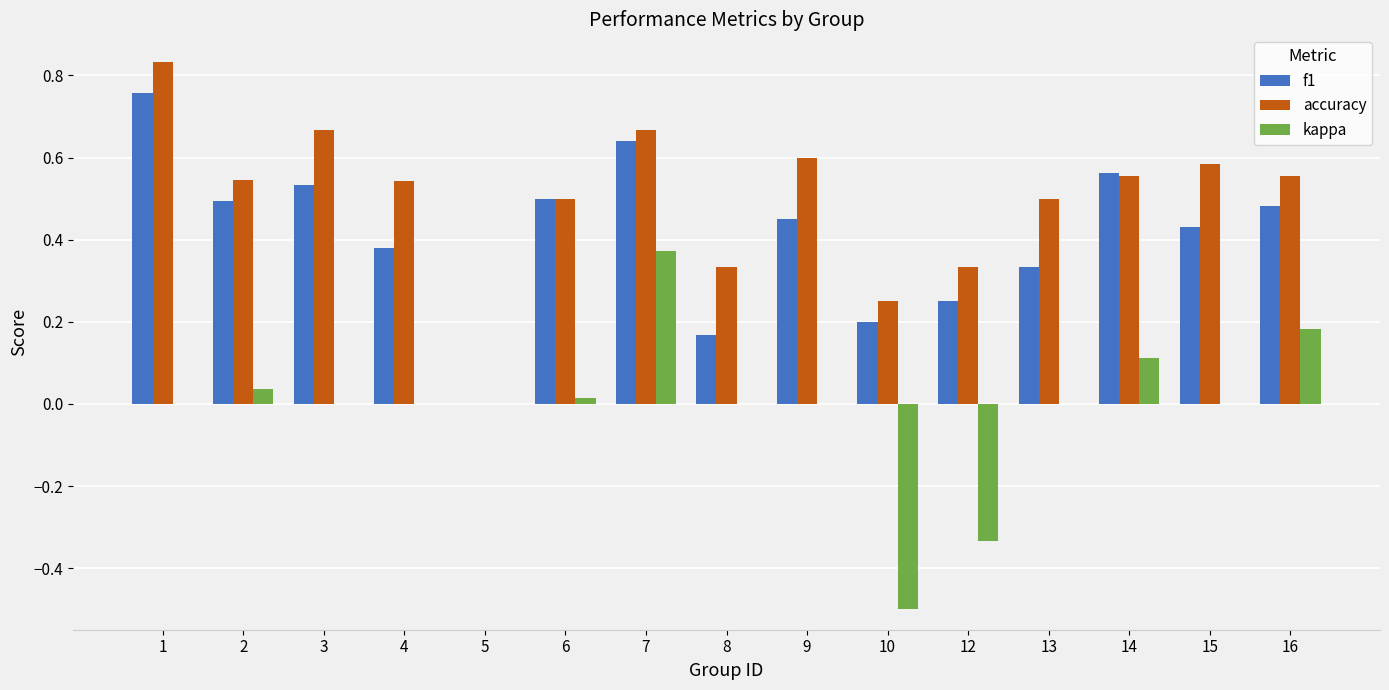

Which series has the largest total across all categories?

accuracy